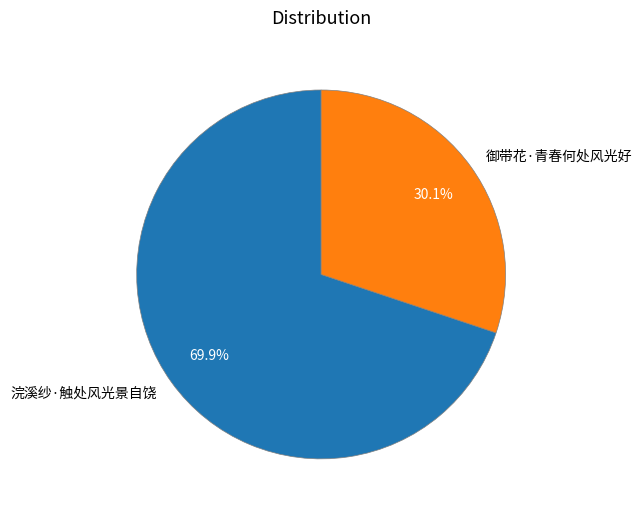

To the nearest percent, what percentage of the pie is 浣溪纱·触处风光景自饶?

70%